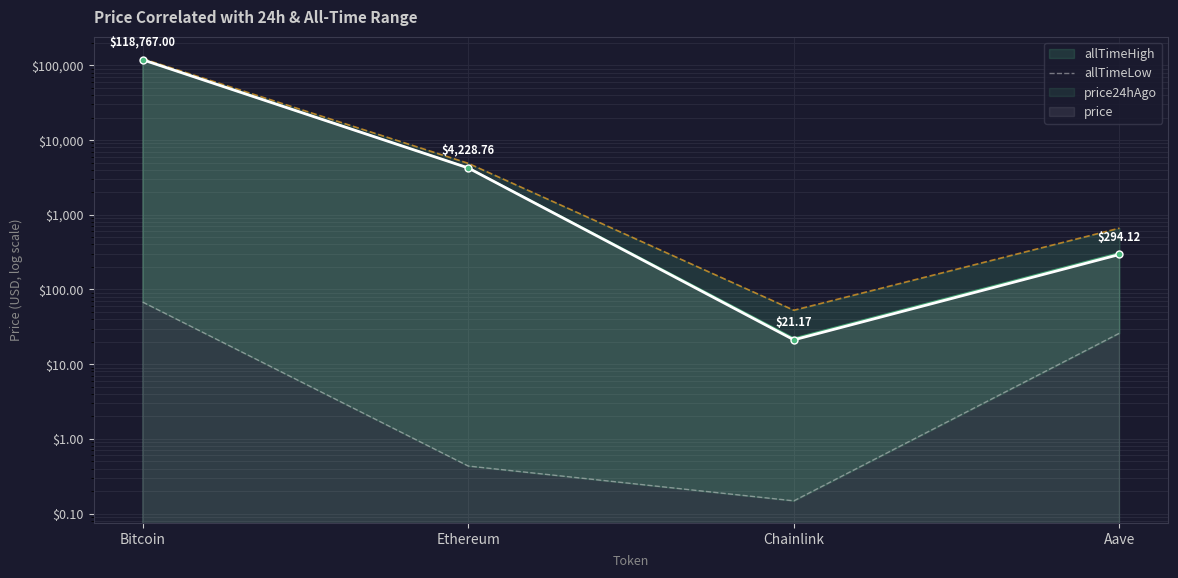

What is the smallest value displayed?

0.1